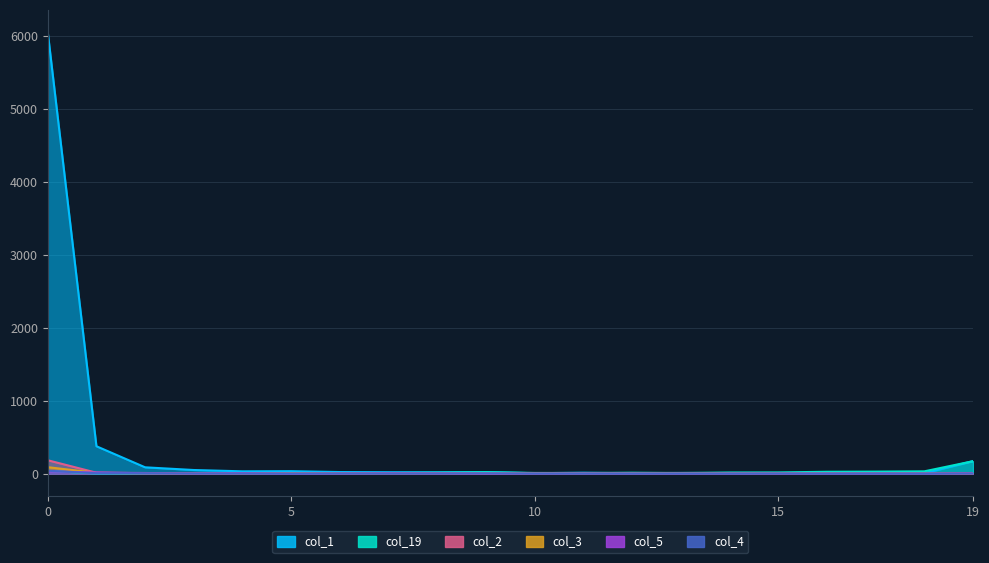

Which has a higher value, 16 or 4?

4